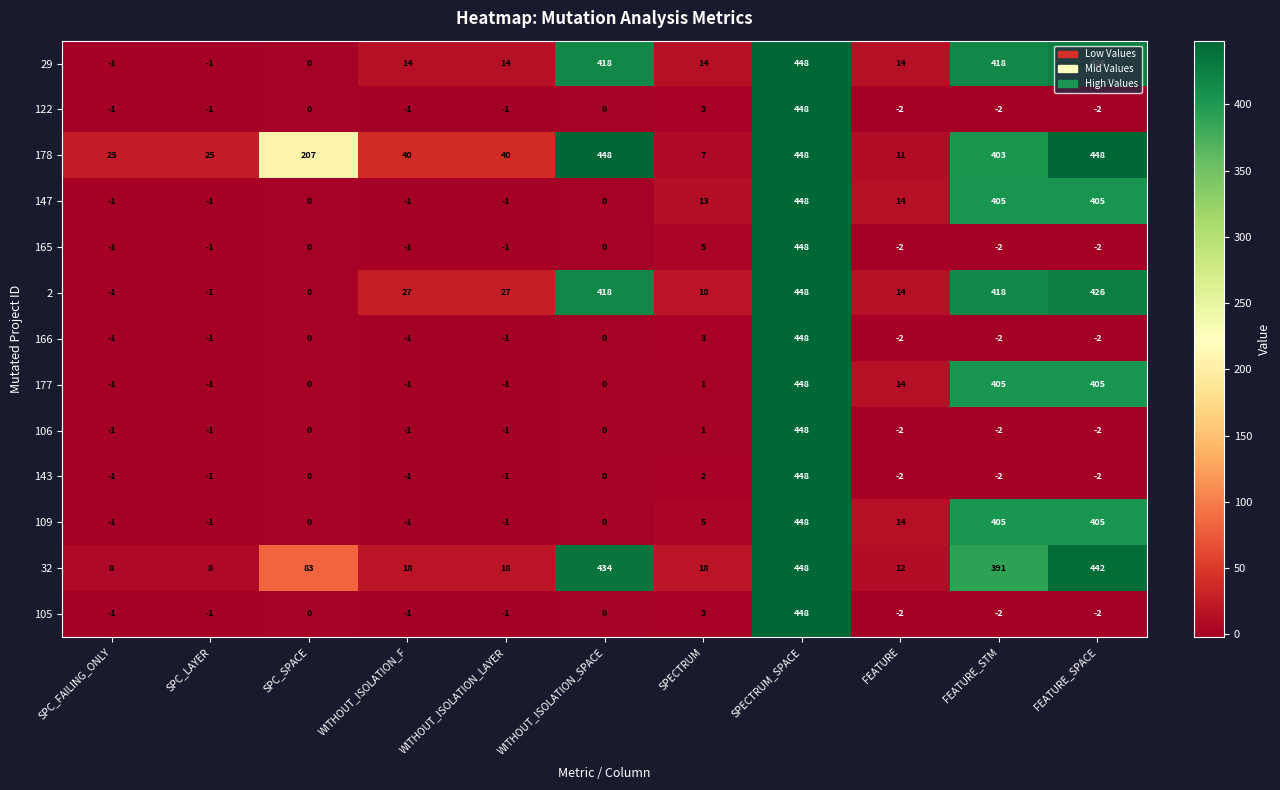

What is the difference between the highest and lowest values at FEATURE?

16